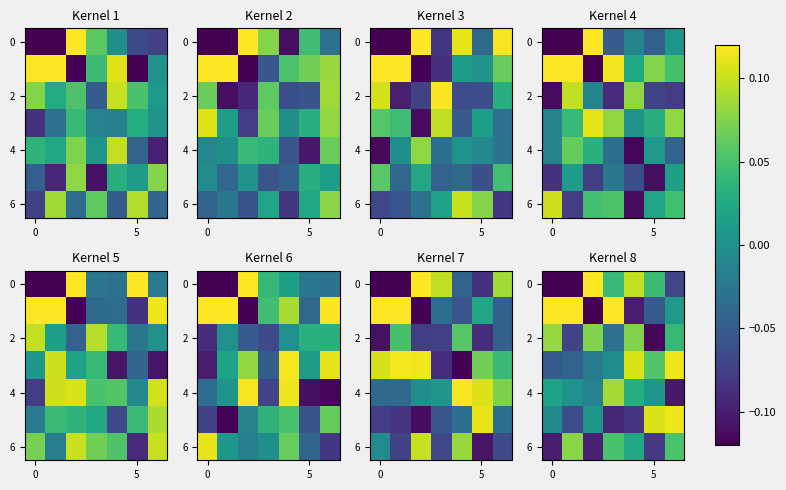

What is the smallest value displayed?

-0.1